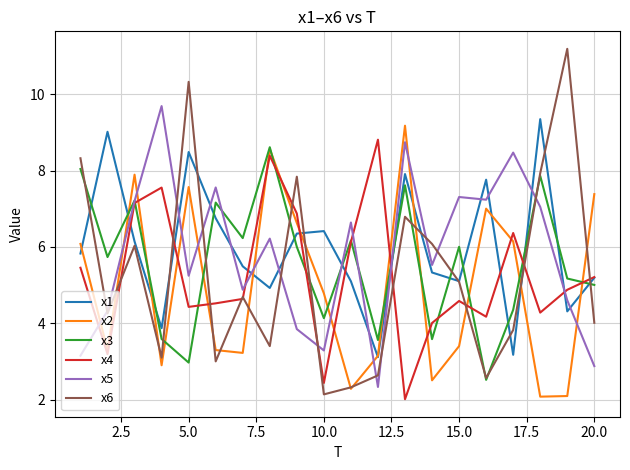

What is the lowest value of the x4 series?

2.0